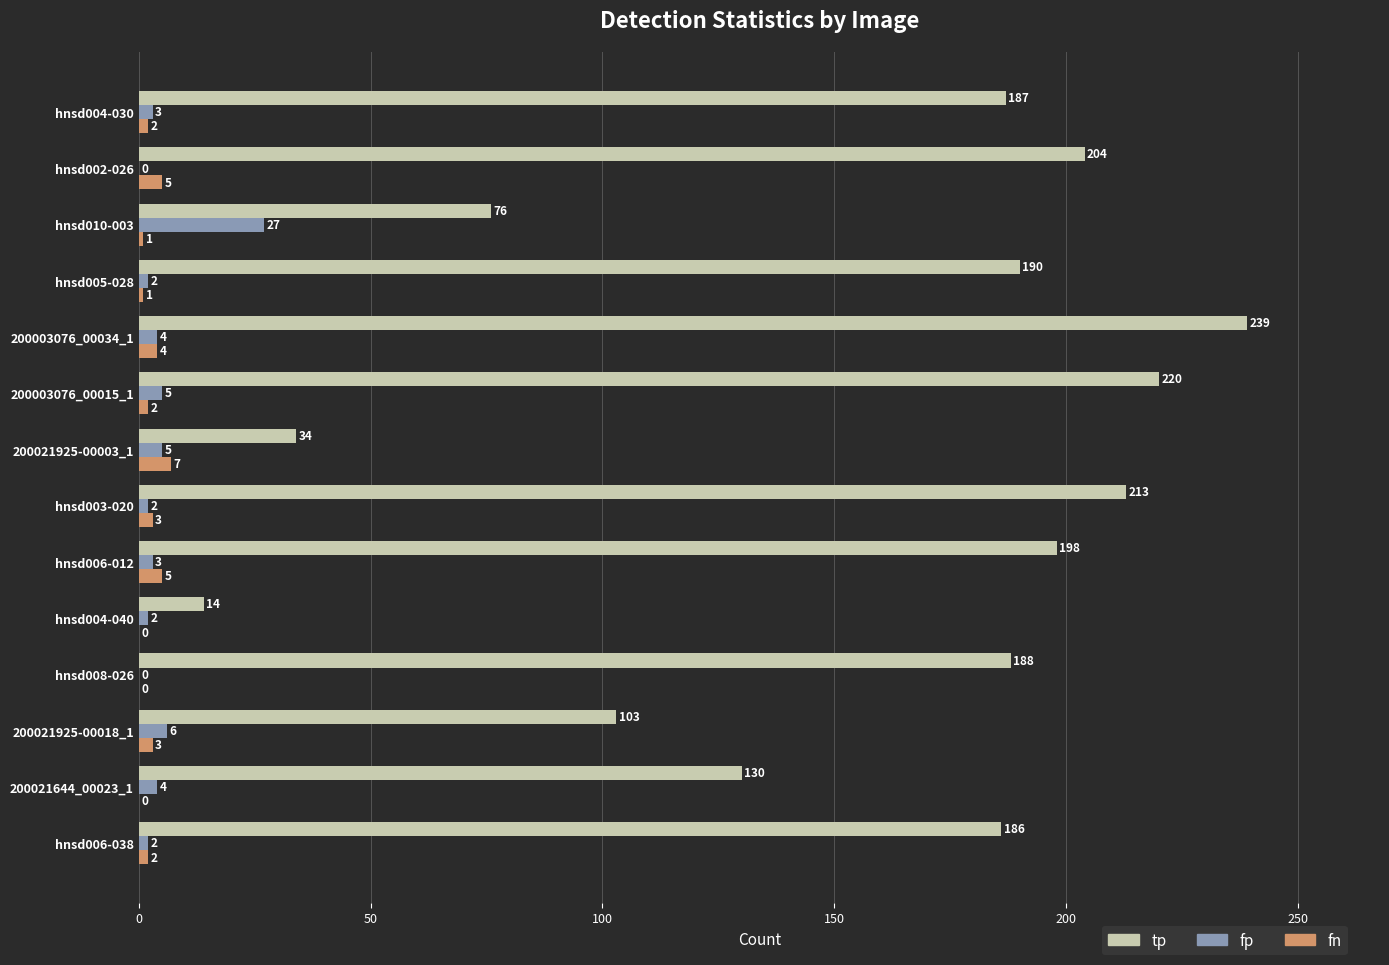

What is the maximum value for fp?

27